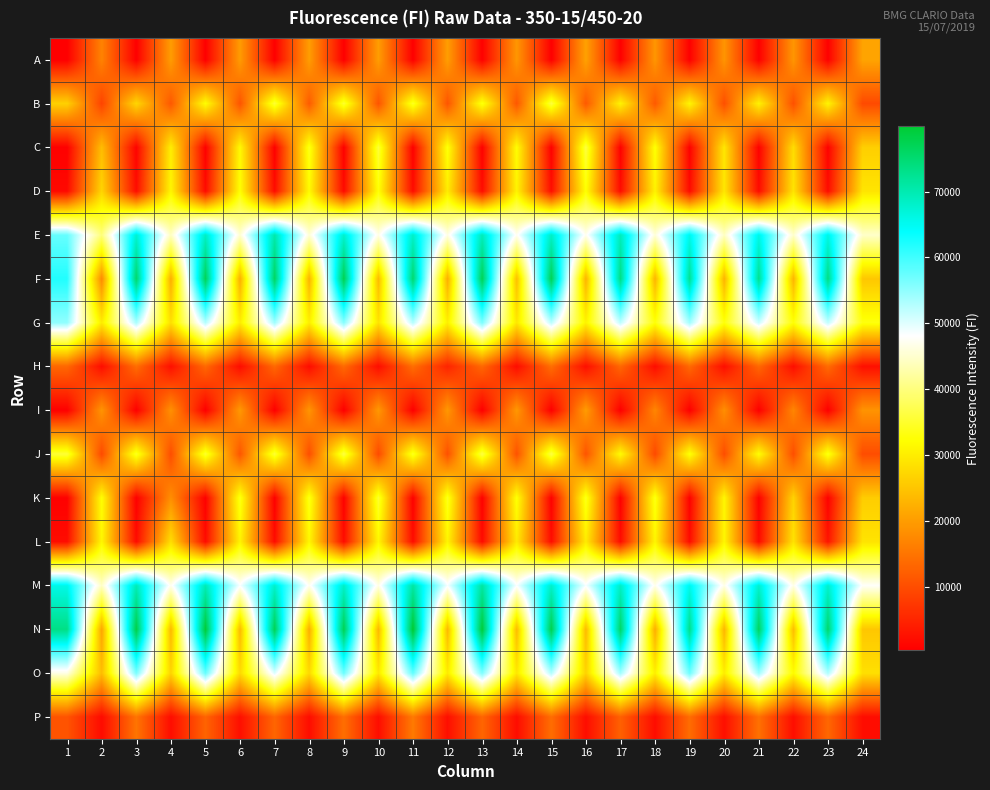

Reading left to right, list all the values displayed in this chart.

A: 1=349	2=16729	3=406	4=19997	5=371	6=19847	7=413	8=20127	9=369	10=20050	11=376	12=20129	13=461	14=19218	15=392	16=20619	17=481	18=19119	19=415	20=19008	21=376	22=19145	23=426	24=20850
B: 1=26496	2=8790	3=27140	4=11394	5=32170	6=10904	7=35360	8=11747	9=35019	10=10907	11=34328	12=10964	13=33334	14=11278	15=36024	16=11542	17=30719	18=11541	19=31041	20=10293	21=30657	22=10458	23=30906	24=9675
C: 1=469	2=23988	3=799	4=30145	5=527	6=31576	7=542	8=33775	9=517	10=35691	11=510	12=32922	13=505	14=32117	15=541	16=36082	17=530	18=32551	19=594	20=29213	21=582	22=27993	23=661	24=26231
D: 1=1574	2=27056	3=2020	4=31169	5=1784	6=32318	7=1926	8=31758	9=1747	10=32609	11=1957	12=29862	13=1930	14=30835	15=2164	16=32416	17=1879	18=30649	19=1789	20=29216	21=1775	22=28846	23=1893	24=28957
E: 1=57566	2=39812	3=67483	4=44205	5=68480	6=45315	7=70357	8=45567	9=67780	10=46622	11=68185	12=46423	13=69265	14=47294	15=68333	16=47102	17=69166	18=45728	19=65485	20=44277	21=65895	22=44833	23=66011	24=44800
F: 1=61889	2=17697	3=75540	4=22029	5=77038	6=22292	7=76172	8=22741	9=77489	10=23754	11=75183	12=22232	13=77224	14=24304	15=77282	16=22824	17=73530	18=22943	19=72253	20=22768	21=72616	22=22899	23=73532	24=25214
G: 1=54965	2=29719	3=53431	4=28252	5=52749	6=29893	7=54004	8=30045	9=55569	10=28668	11=52621	12=30271	13=56237	14=29256	15=52245	16=30723	17=52051	18=32658	19=53849	20=32810	21=51399	22=32477	23=51932	24=33083
H: 1=13306	2=2095	3=13956	4=2371	5=13318	6=1984	7=13358	8=1987	9=13562	10=2090	11=14036	12=4945	13=13286	14=1962	15=14107	16=2268	17=13227	18=2041	19=13463	20=2151	21=13283	22=2141	23=13704	24=2334
I: 1=408	2=18949	3=390	4=18500	5=359	6=19528	7=387	8=19079	9=362	10=19443	11=386	12=19356	13=327	14=19397	15=396	16=19937	17=373	18=17127	19=390	20=18274	21=379	22=17084	23=395	24=18843
J: 1=35477	2=9603	3=34327	4=10049	5=34917	6=11143	7=35356	8=10137	9=36145	10=9700	11=34197	12=10443	13=36280	14=10642	15=36322	16=10898	17=31854	18=9567	19=32774	20=10003	21=32150	22=10220	23=33616	24=9977
K: 1=547	2=32263	3=490	4=18277	5=528	6=33635	7=525	8=33779	9=577	10=35087	11=512	12=34041	13=530	14=32702	15=551	16=33993	17=549	18=33576	19=609	20=31266	21=542	22=26752	23=642	24=25986
L: 1=1885	2=31260	3=1814	4=28159	5=1856	6=30839	7=1929	8=31261	9=1925	10=31222	11=1924	12=30927	13=1691	14=29666	15=1990	16=29809	17=1906	18=31037	19=1886	20=31186	21=1647	22=28719	23=2925	24=28852
M: 1=65692	2=44433	3=69528	4=47043	5=69616	6=48397	7=67926	8=47162	9=68231	10=46524	11=71072	12=48539	13=71200	14=48301	15=68120	16=48476	17=68360	18=46931	19=65465	20=46610	21=67709	22=46567	23=67795	24=47724
N: 1=73412	2=21084	3=78285	4=23395	5=79478	6=23667	7=77219	8=22030	9=77417	10=23390	11=79927	12=23548	13=79381	14=23787	15=77854	16=23617	17=75889	18=22092	19=72866	20=22988	21=76458	22=24025	23=75410	24=25218
O: 1=46416	2=23946	3=56334	4=26870	5=57563	6=27676	7=50256	8=27494	9=57193	10=29363	11=57827	12=29693	13=56003	14=29263	15=52769	16=26695	17=53776	18=30239	19=57075	20=29937	21=53961	22=31743	23=52971	24=28347
P: 1=10881	2=1829	3=14896	4=2046	5=12861	6=2332	7=13093	8=1997	9=14201	10=2081	11=15622	12=2232	13=13092	14=2000	15=14050	16=2101	17=12458	18=1979	19=13954	20=2306	21=14494	22=2154	23=13329	24=2027